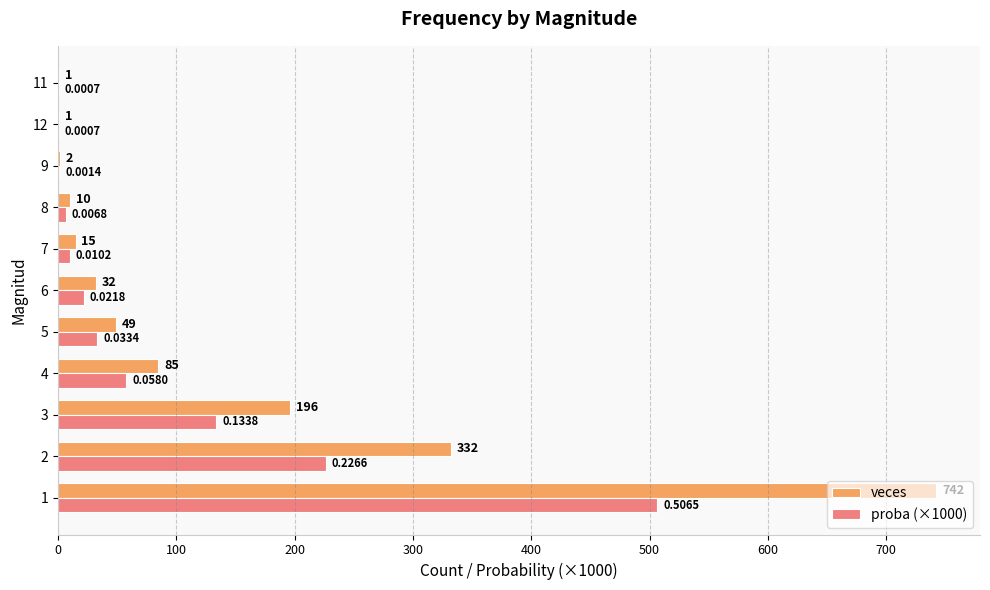

How many data points does each series have?

11